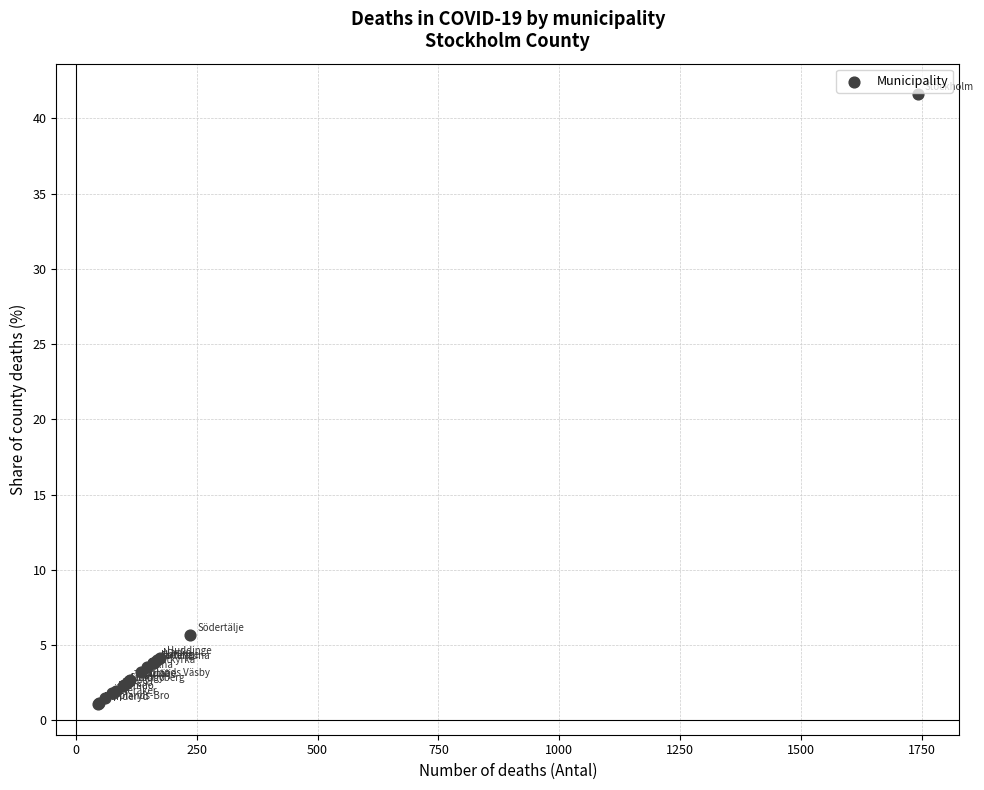

What Y value in the scatter plot is closest to 21?

5.7